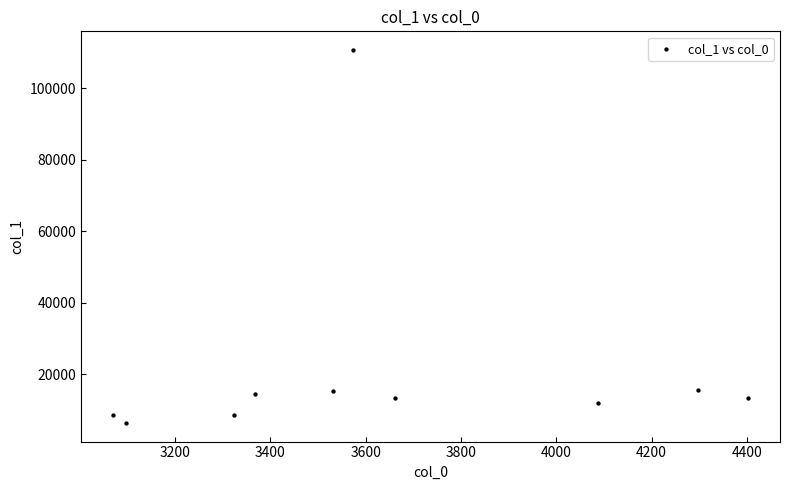

What is the range of Y values (max minus min)?

104352